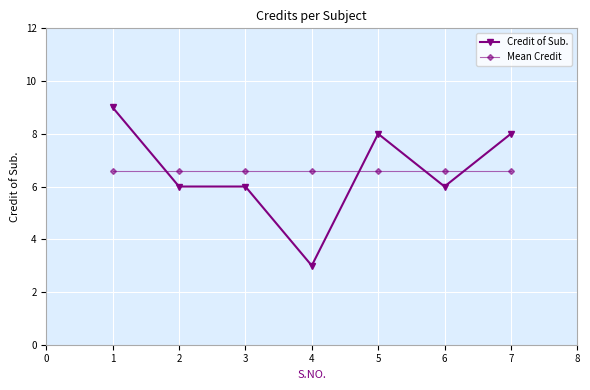

True or false: Credit of Sub. and Mean Credit cross at least once.

True